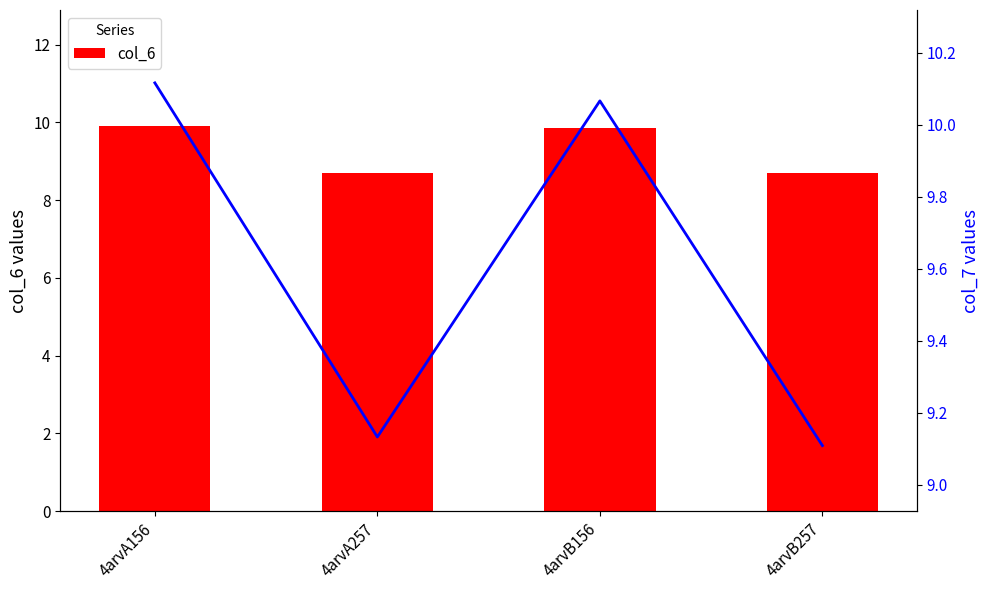

Is the value of col_6 at 4arvA156 greater than the value of col_7 at 4arvA156?

No